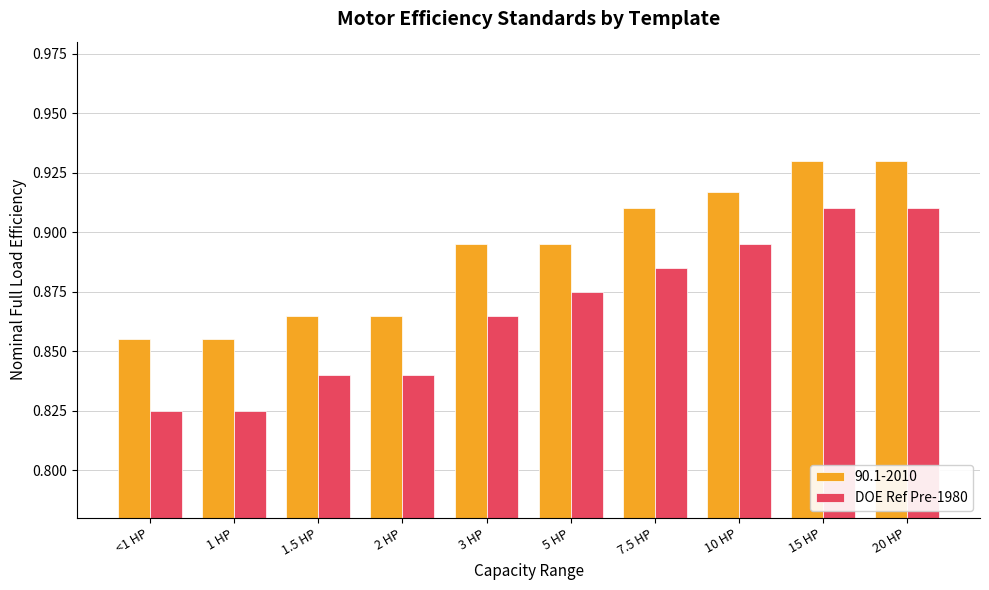

The value of DOE Ref Pre-1980 at <1 HP is 0.3. True or false?

False